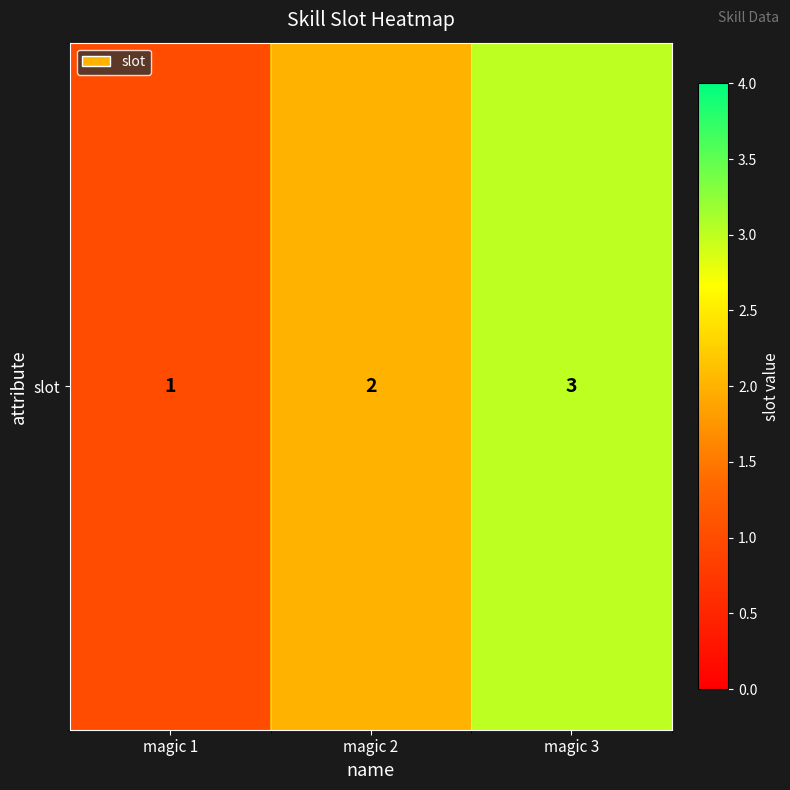

Approximately how many times larger is the value at magic 2 compared to magic 1?

2.0